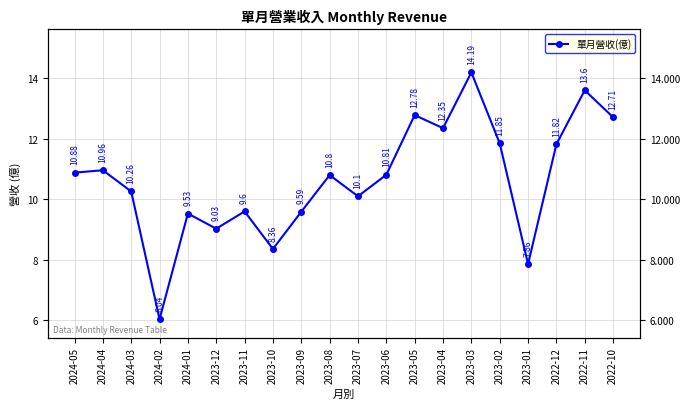

Reading left to right, transcribe all the data shown in this chart.

2024-05=10.9	2024-04=11.0	2024-03=10.3	2024-02=6.0	2024-01=9.5	2023-12=9.0	2023-11=9.6	2023-10=8.4	2023-09=9.6	2023-08=10.8	2023-07=10.1	2023-06=10.8	2023-05=12.8	2023-04=12.3	2023-03=14.2	2023-02=11.8	2023-01=7.9	2022-12=11.8	2022-11=13.6	2022-10=12.7